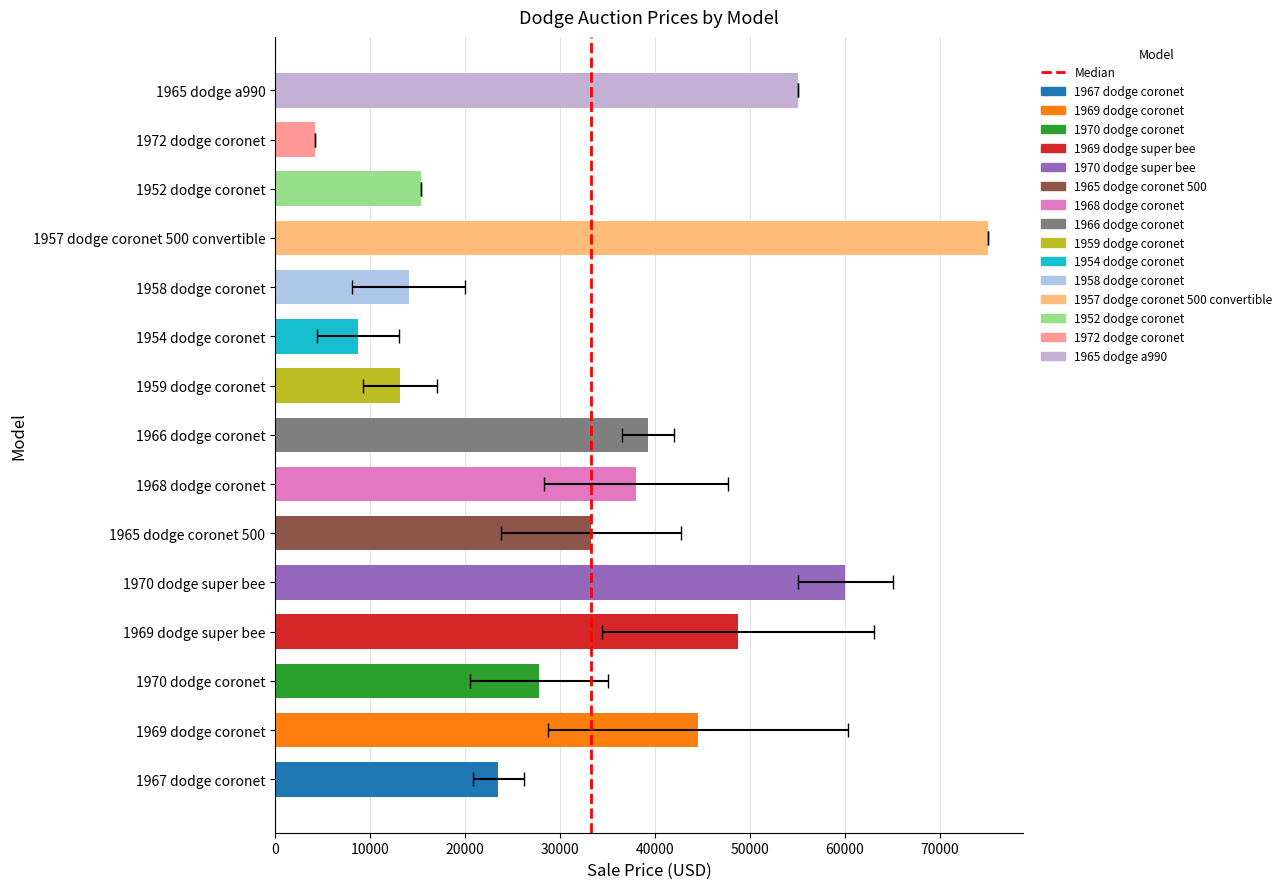

What value does the data have at 10000?

1